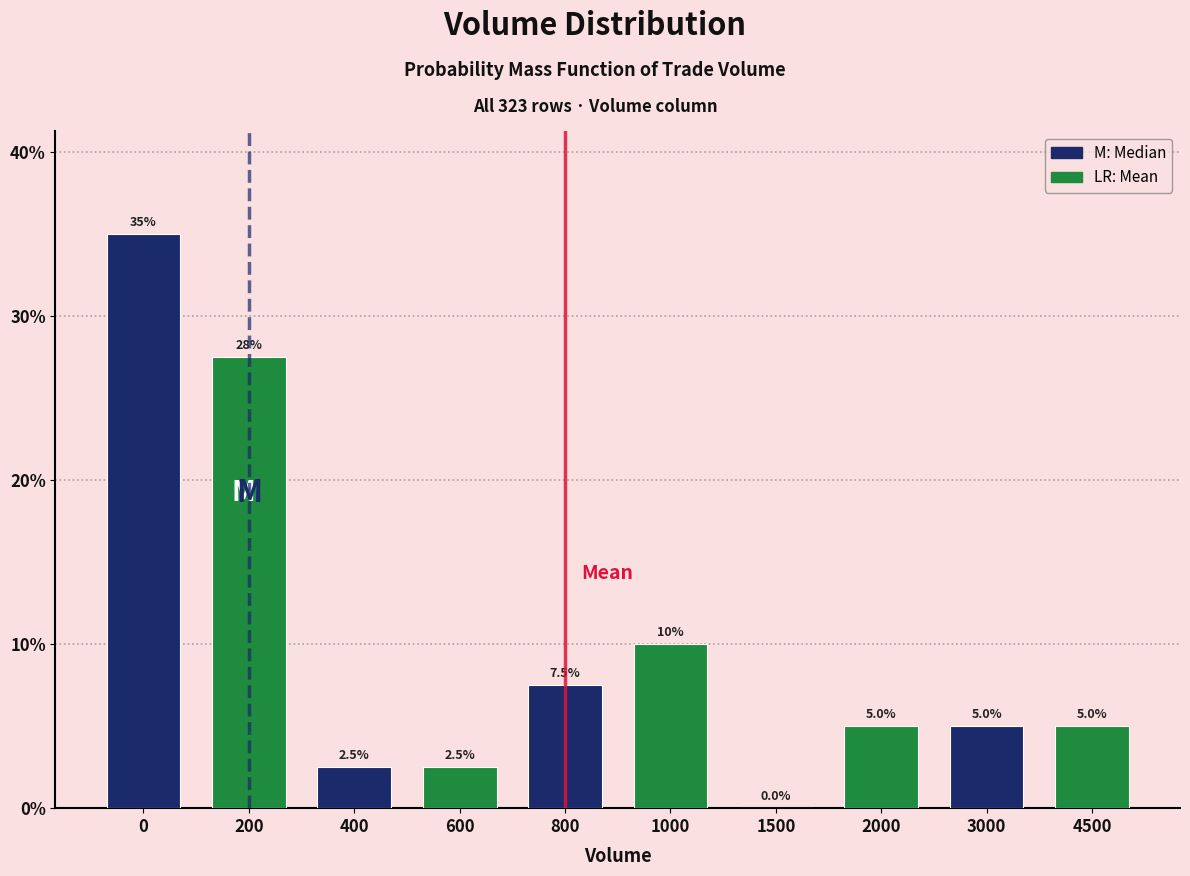

Reading left to right, what are all the values shown in this chart?

0=35.0	200=27.5	400=2.5	600=2.5	800=7.5	1000=10.0	1500=0.0	2000=5.0	3000=5.0	4500=5.0